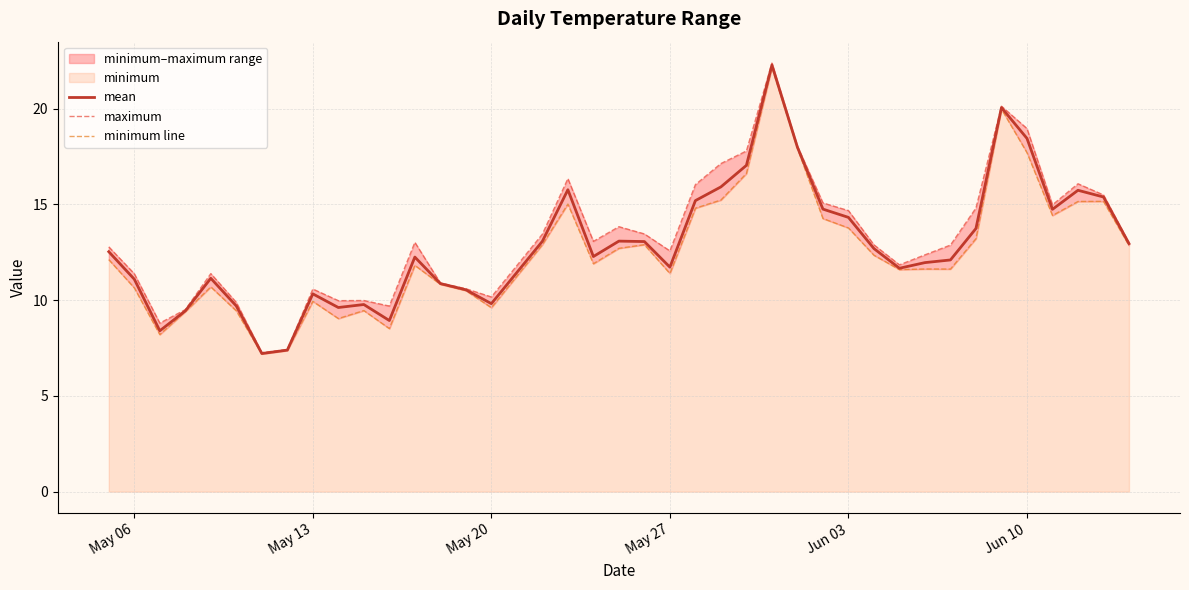

What is the difference between the mean values at May 20 and May 06?

1.3